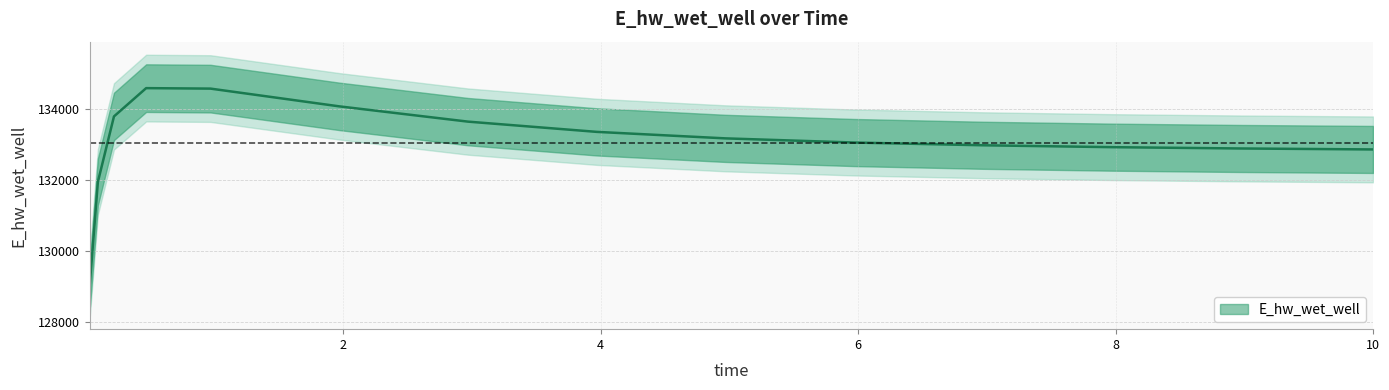

Approximately how many times larger is the value at 8.96875 compared to 5.96875?

1.0